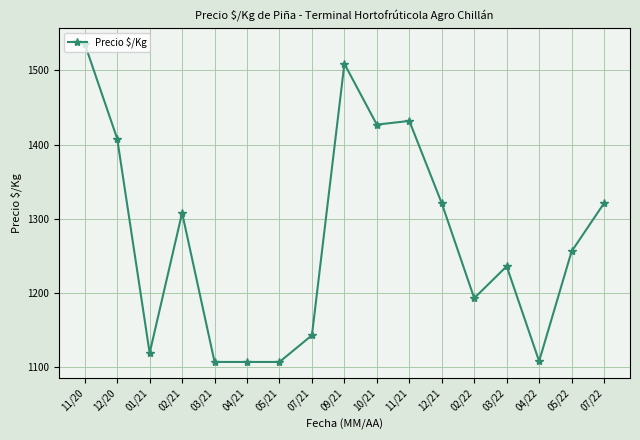

At which category does the data reach its first local valley?

01/21